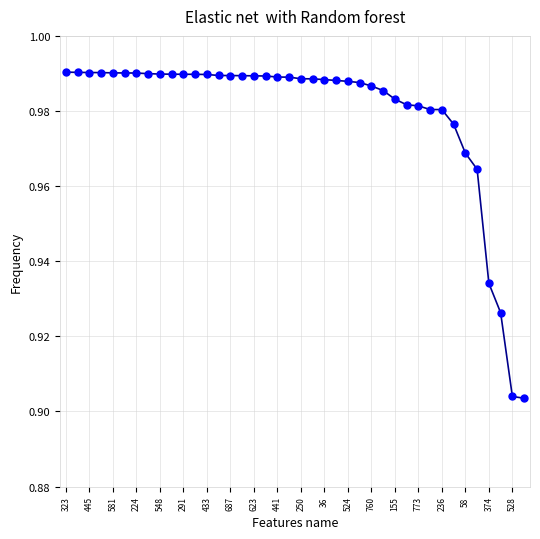

What is the sum of all values?

39.2